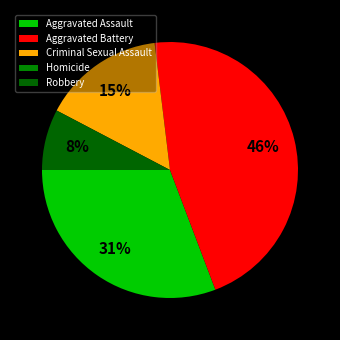

Which category has the smallest portion of the pie?

Homicide